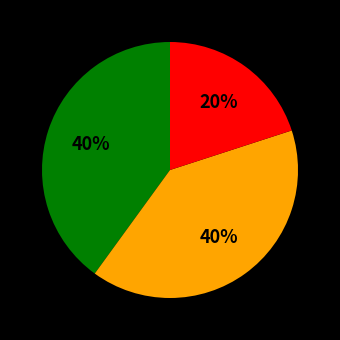

To the nearest percent, what is the difference between the largest and smallest slice percentages?

20%